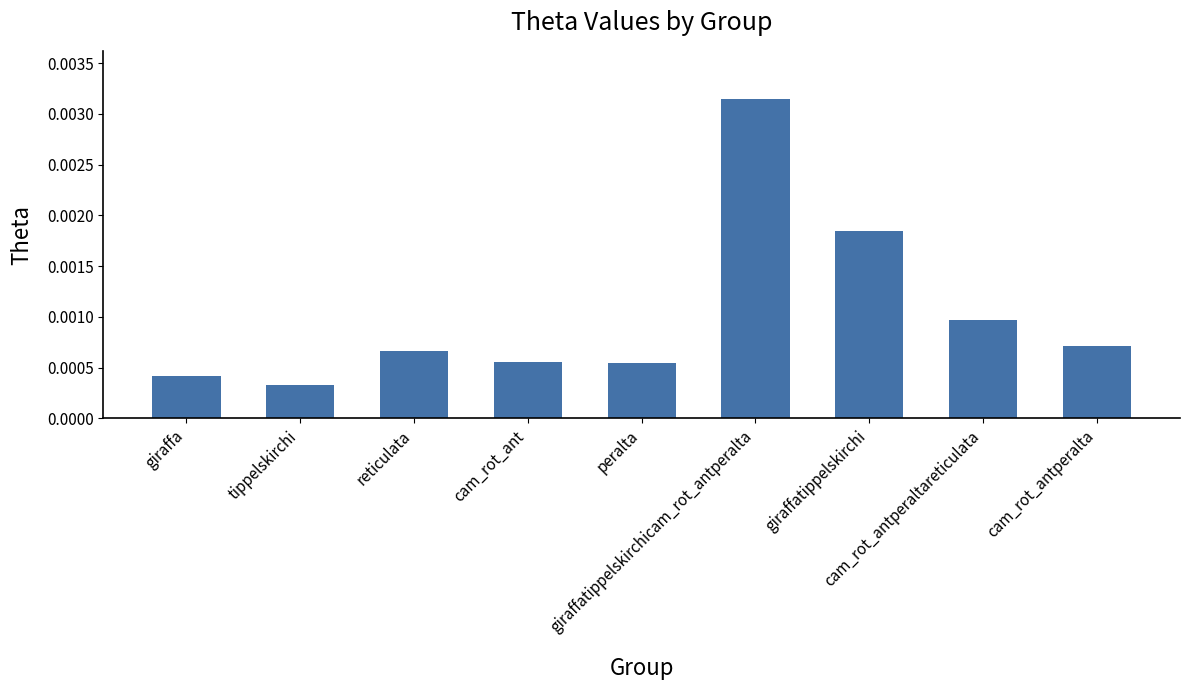

Does the chart contain any negative values?

No